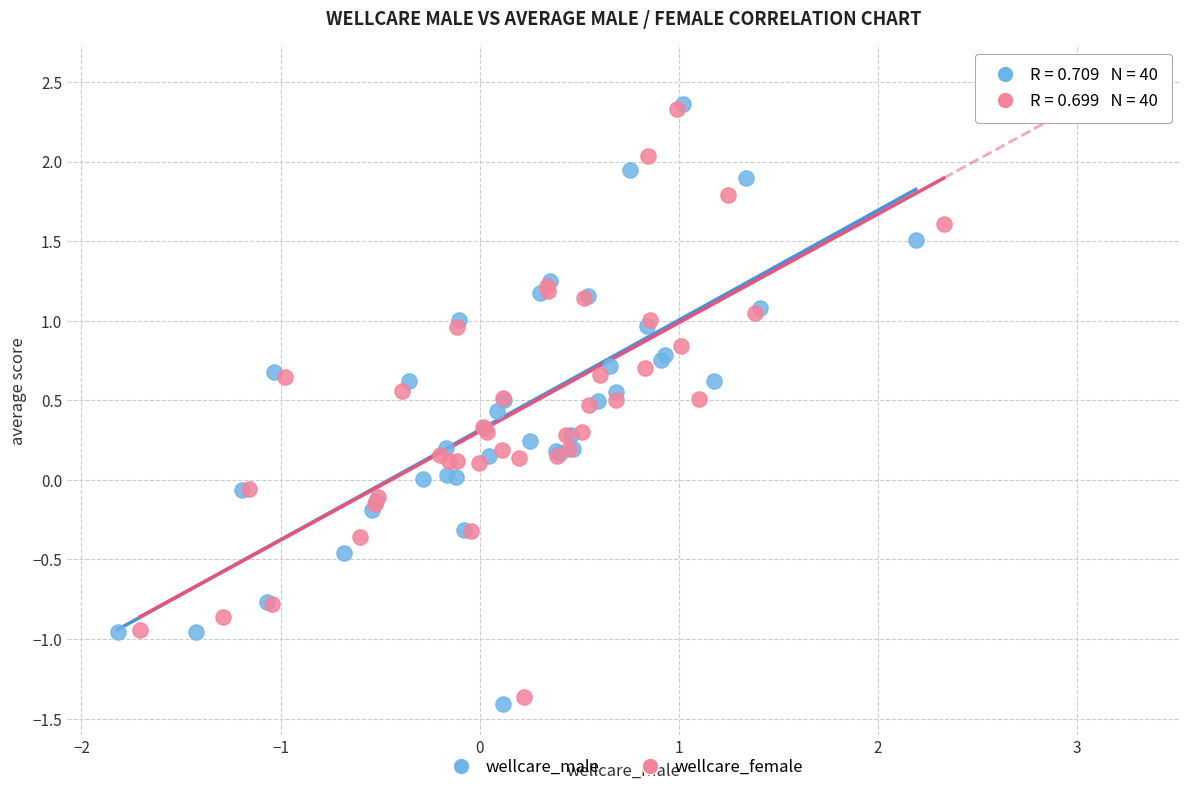

Which series has the widest spread of Y values?

wellcare_male